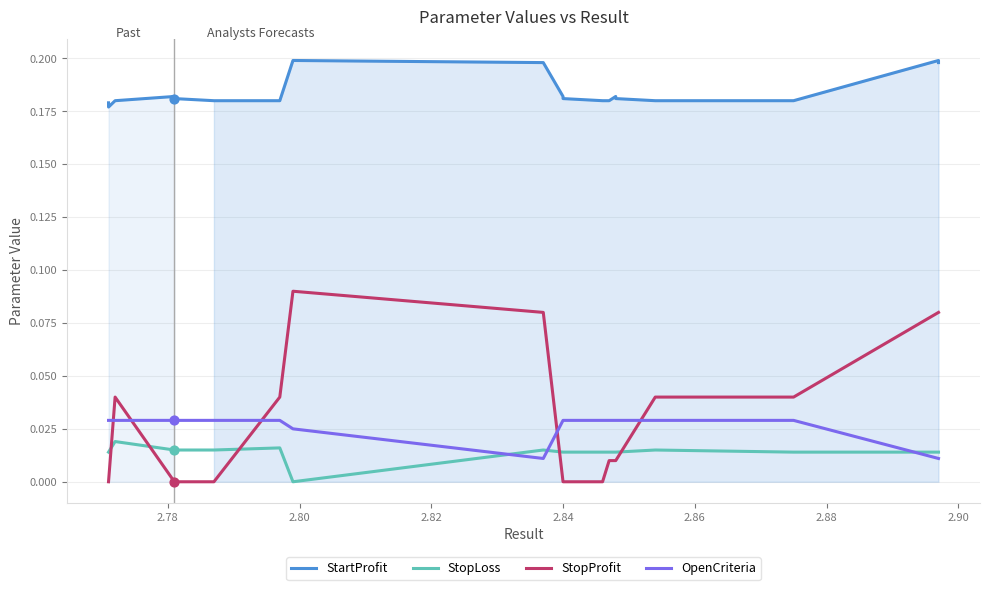

Which series reaches the maximum Y coordinate?

StartProfit